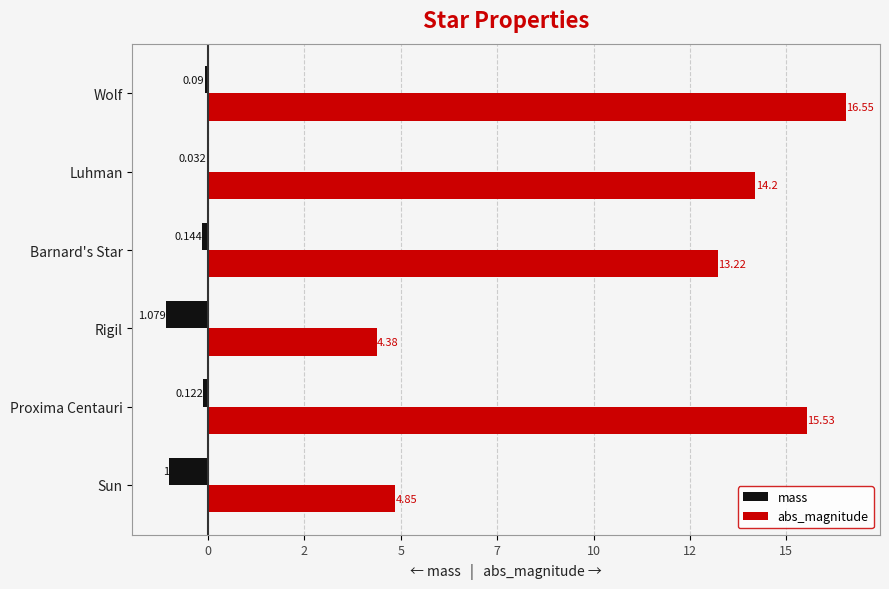

What is the greatest value displayed?

16.6